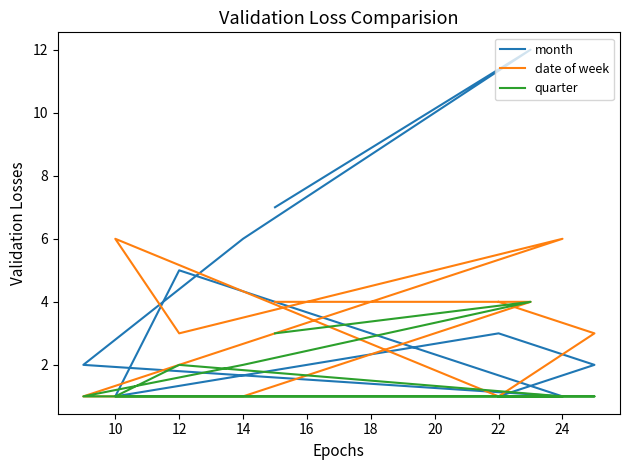

True or false: quarter and month intersect in this chart.

False